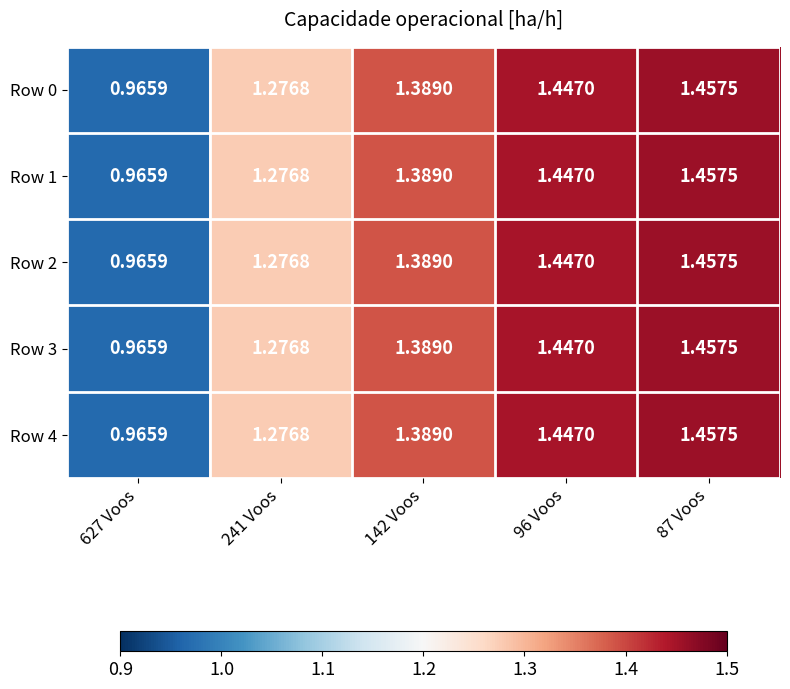

What is the total value across all series at 627 Voos?

4.8